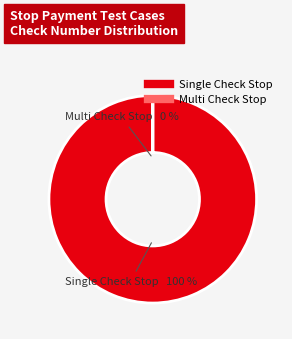

Is there any slice that represents more than half of the pie?

Yes